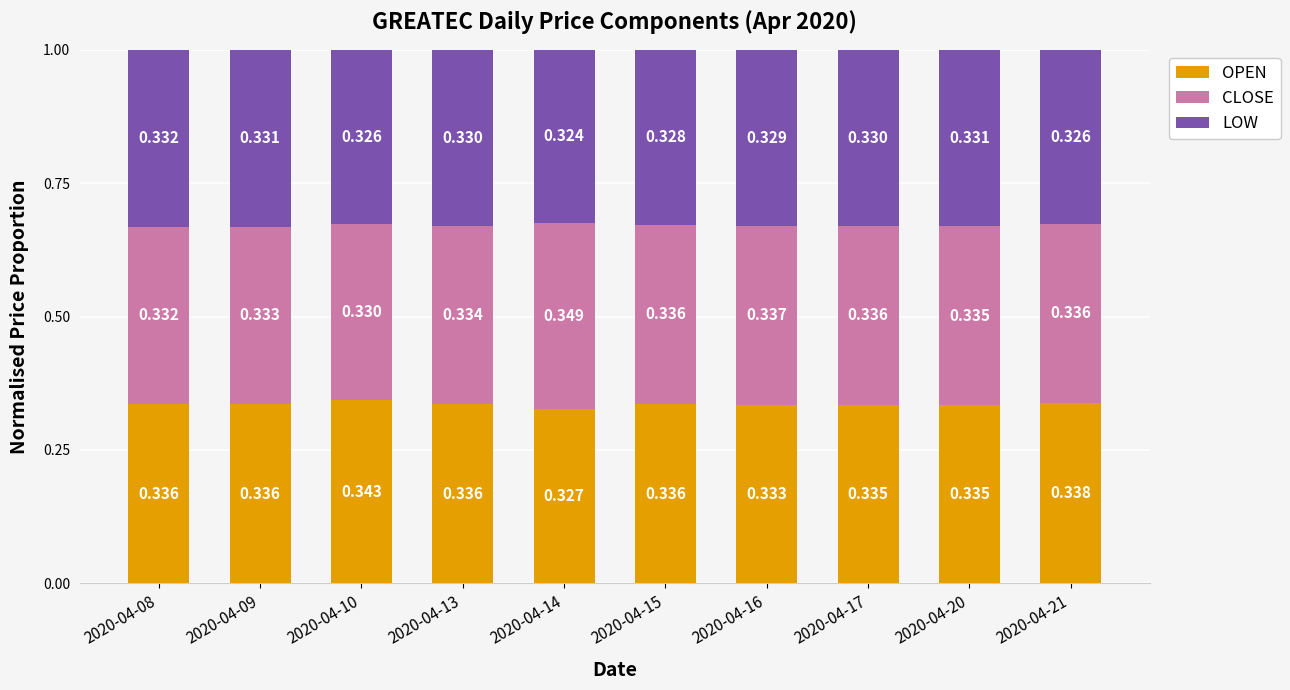

Count the number of categories in the chart.

10